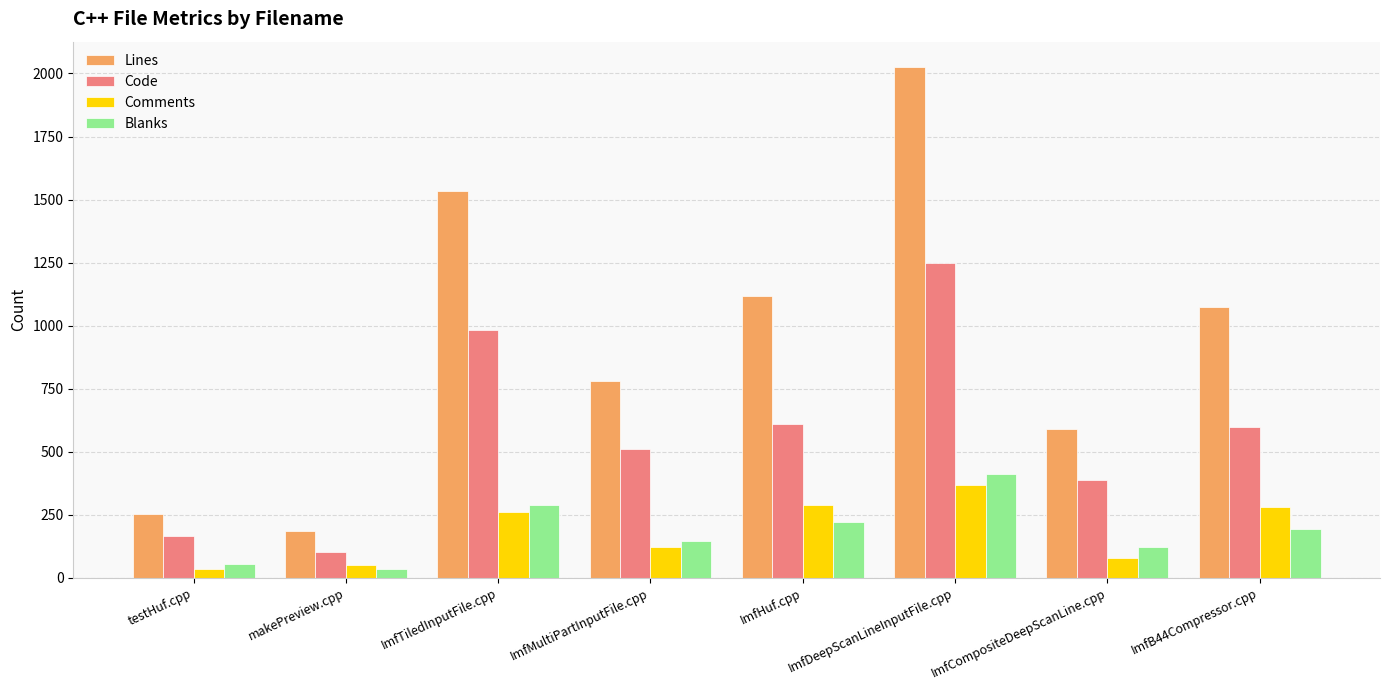

How many series are shown in this chart?

4